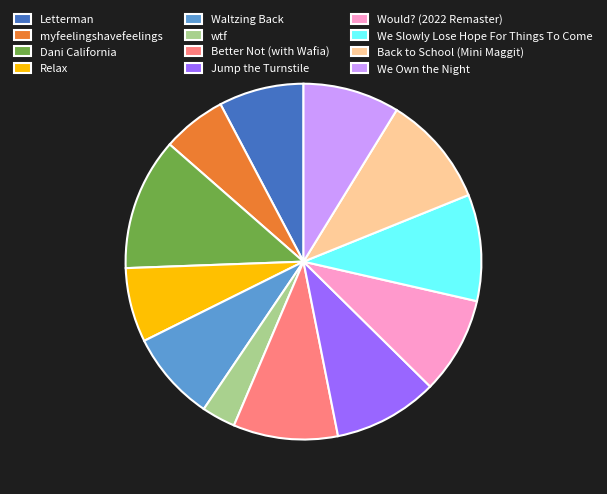

What is the smallest slice in the pie chart?

wtf